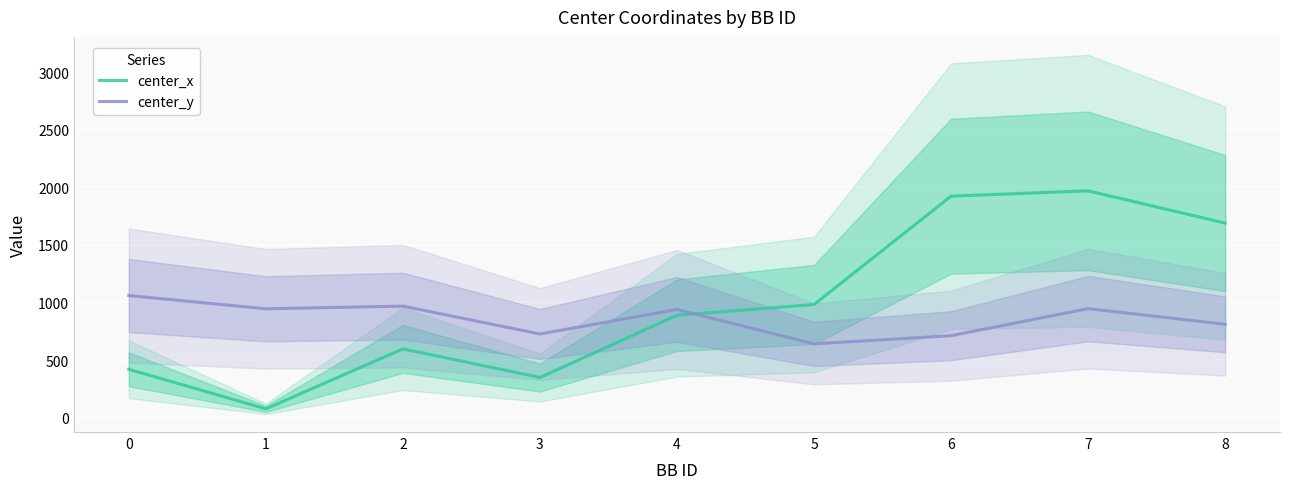

What is the total value across all series at 0?

1479.9